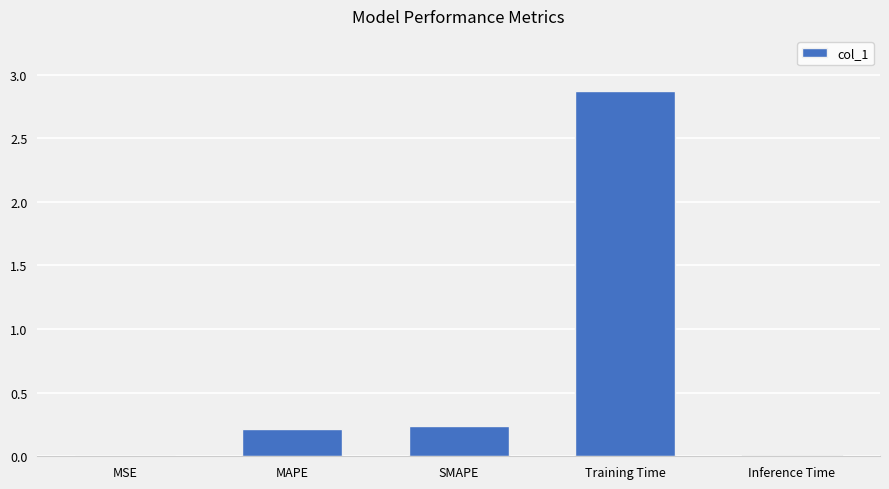

Which has a higher value, Inference Time or SMAPE?

SMAPE